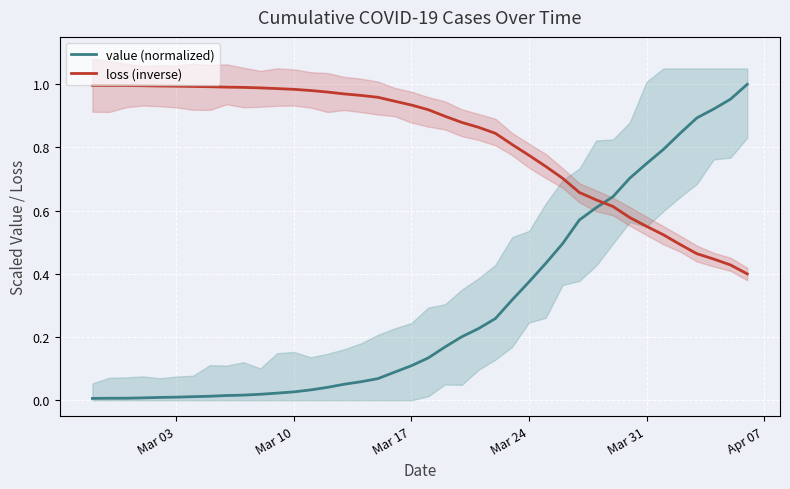

The value of loss (inverse) at Mar 31 is 0.4. True or false?

False